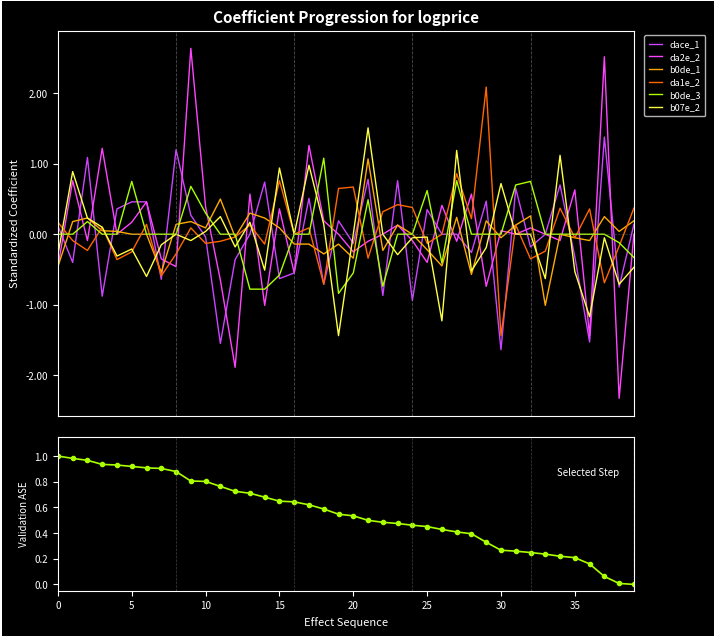

Rank the series by their maximum value, from lowest to highest.

b0de_1, b0de_3, dace_1, b07e_2, da1e_2, da2e_2